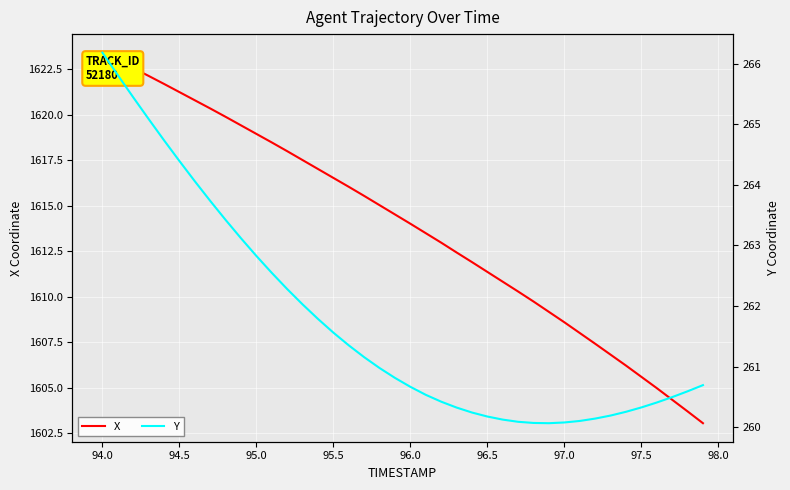

What is the maximum value for X?

1623.4